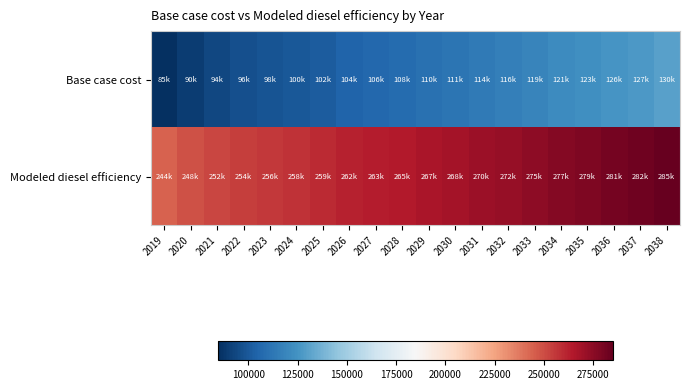

Which category has the lowest value across all series?

2019